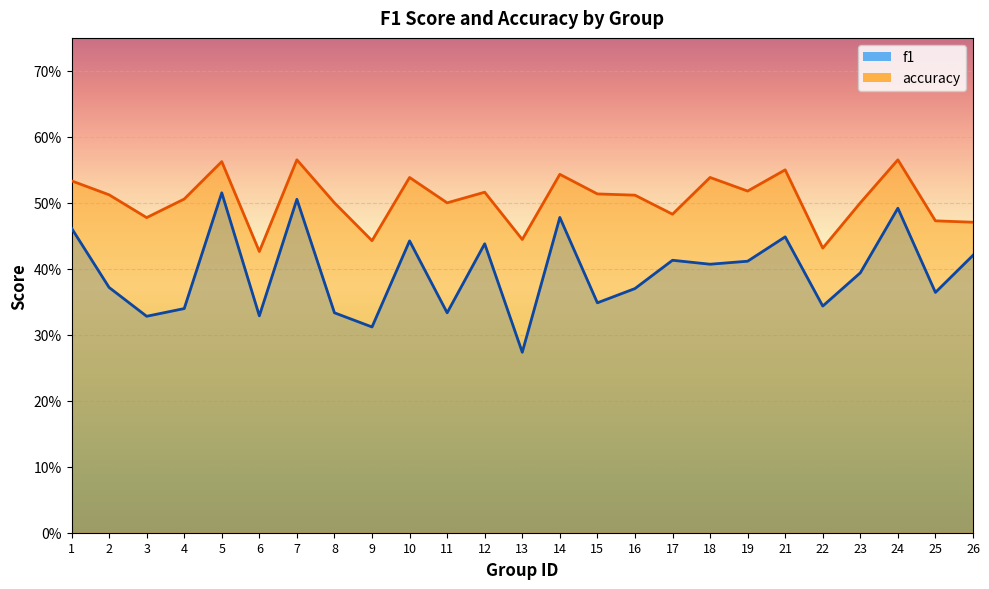

Where is f1 nearest to the value 0?

13